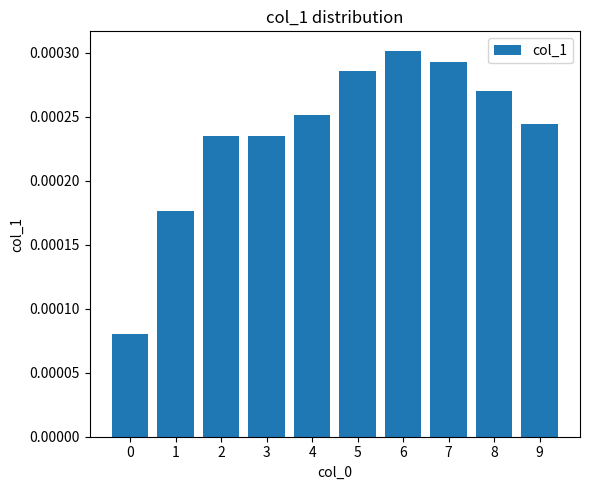

Which has a higher value, 9 or 8?

8